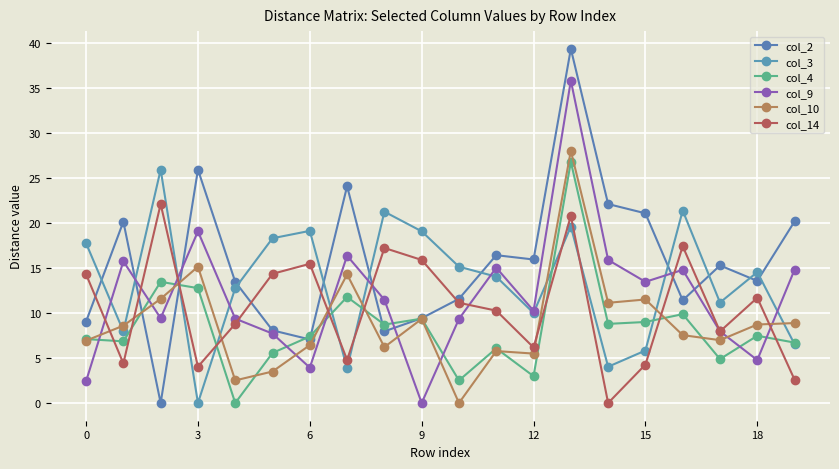

At which label does col_9 reach its peak?

13